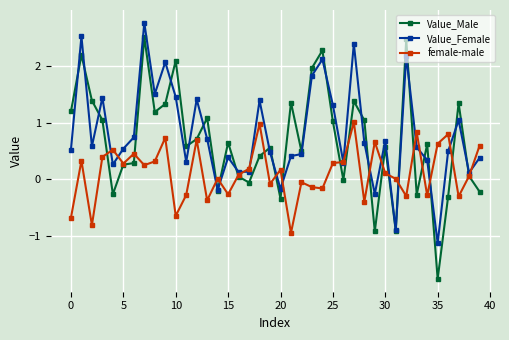

At how many categories does at least one series exceed -1?

40